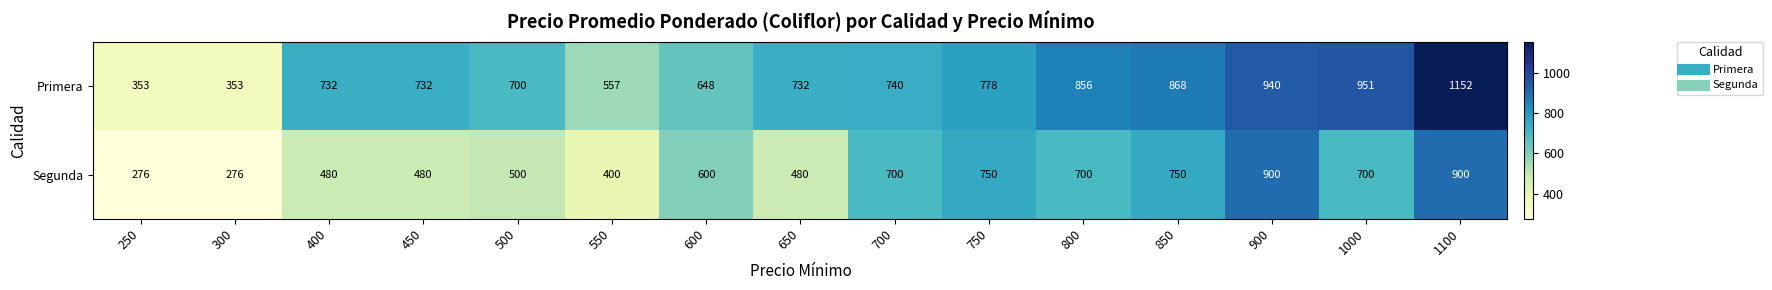

Rank the series at 550 from highest to lowest value.

Primera, Segunda